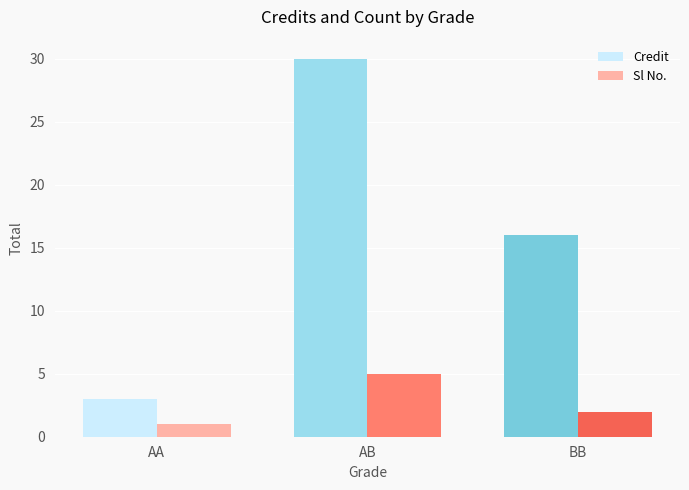

Reading left to right, extract all data points from this chart.

Credit: 3	30	16
Sl No.: 1	5	2